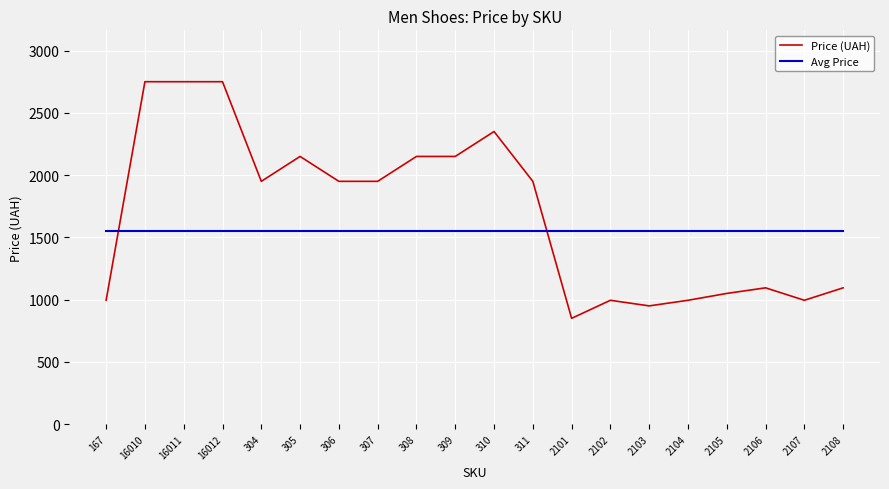

Is the value of Price (UAH) at 304 greater than the value of Avg Price at 2101?

Yes